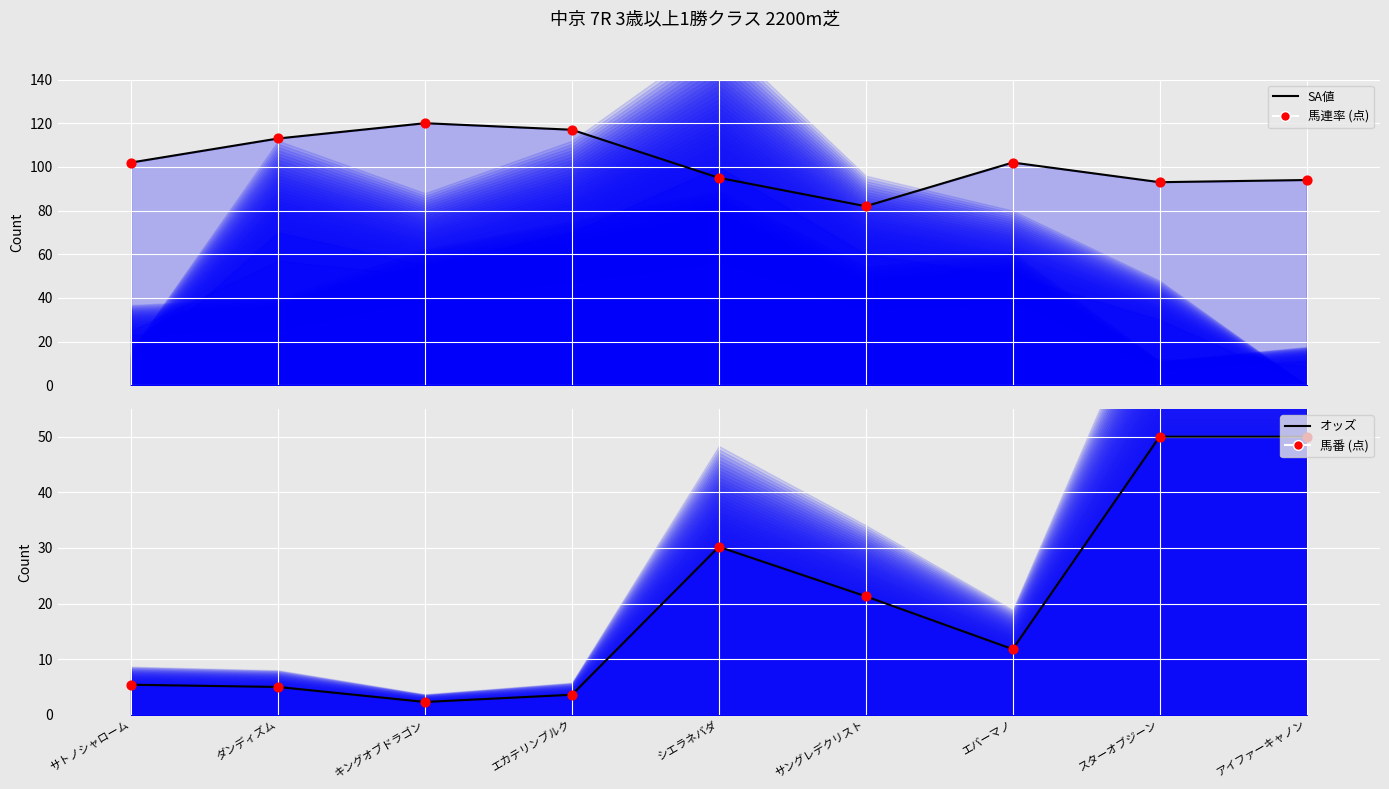

Which series contains the highest Y value?

SA値